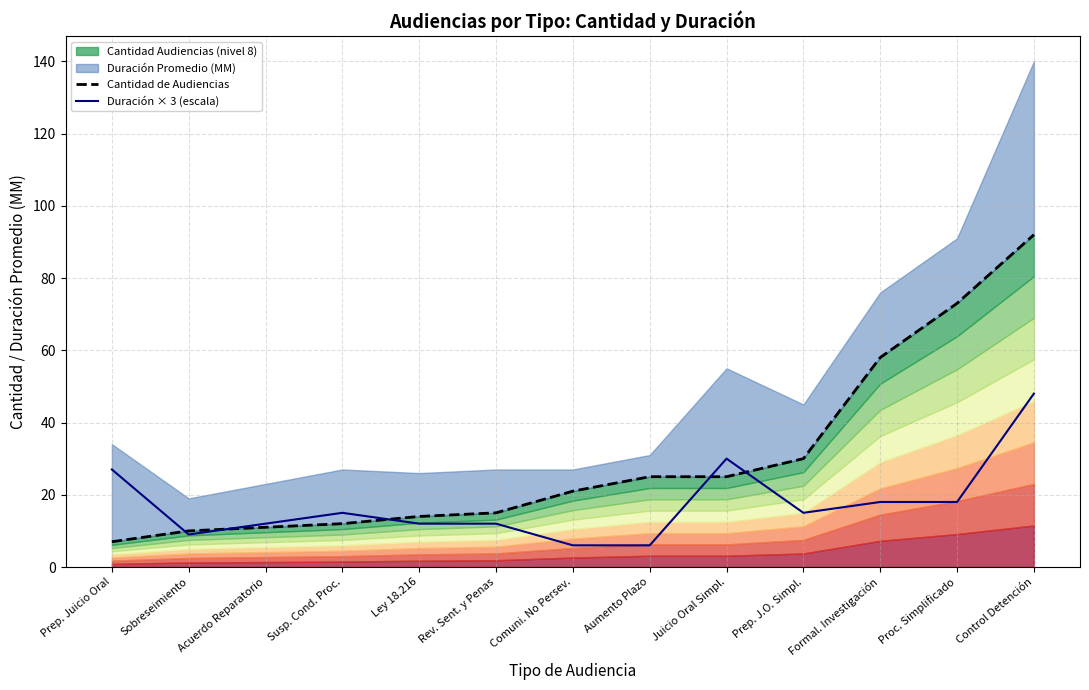

What is the maximum value for Duración × 3 (escala)?

48